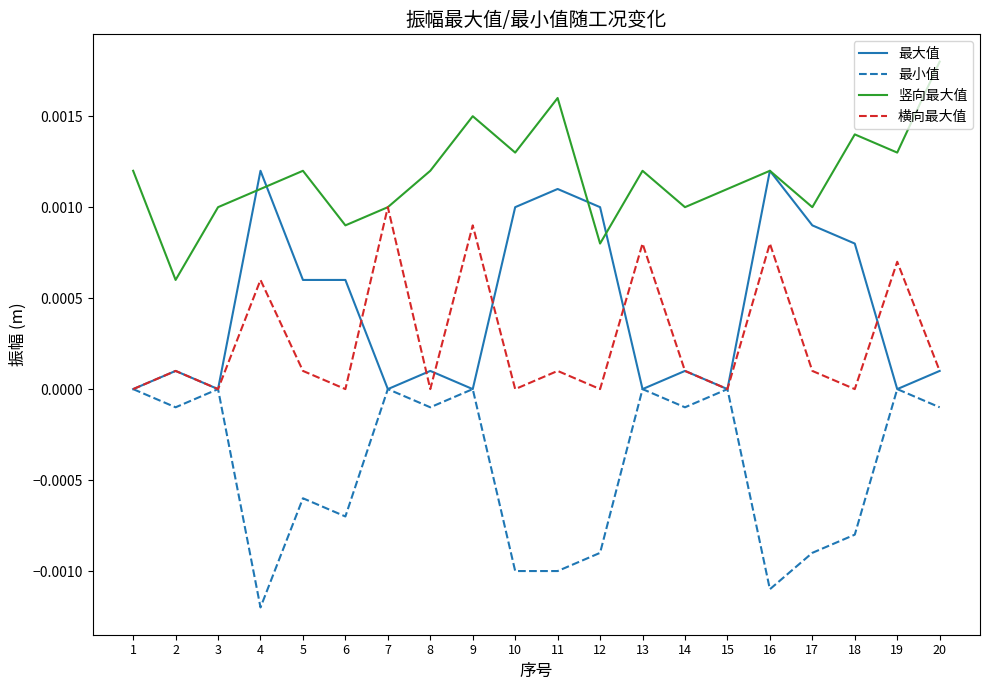

At 18, list the series in order from largest to smallest.

竖向最大值, 最大值, 横向最大值, 最小值